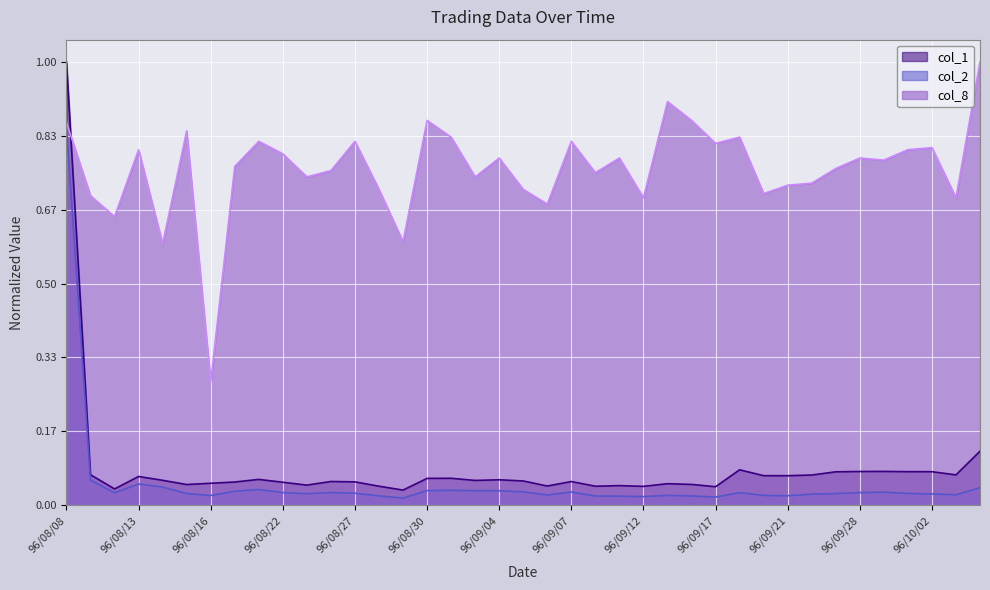

What is the label of the 1st point from the left?

96/08/08